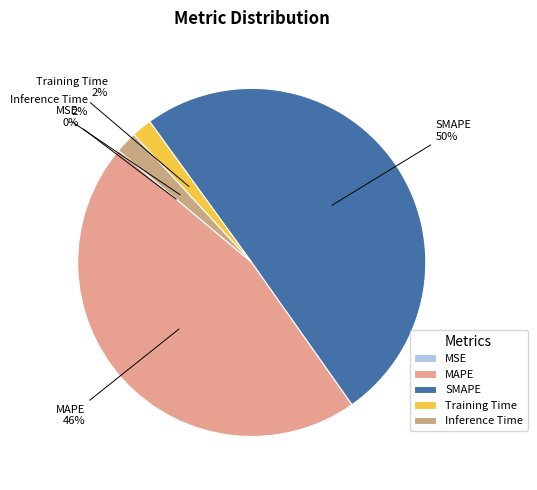

To the nearest percent, what is the difference between the Inference Time and MAPE slice percentages?

44%